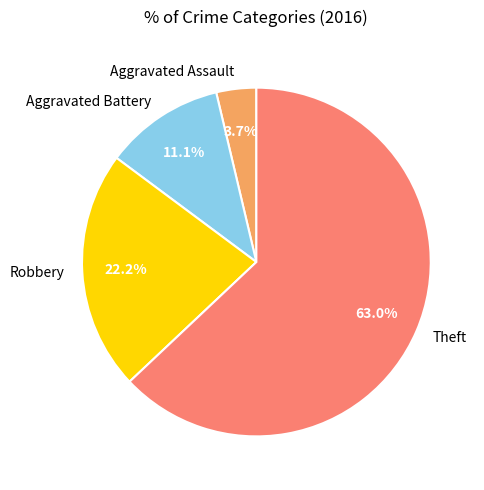

How much of the chart is everything except Robbery?

77.8%